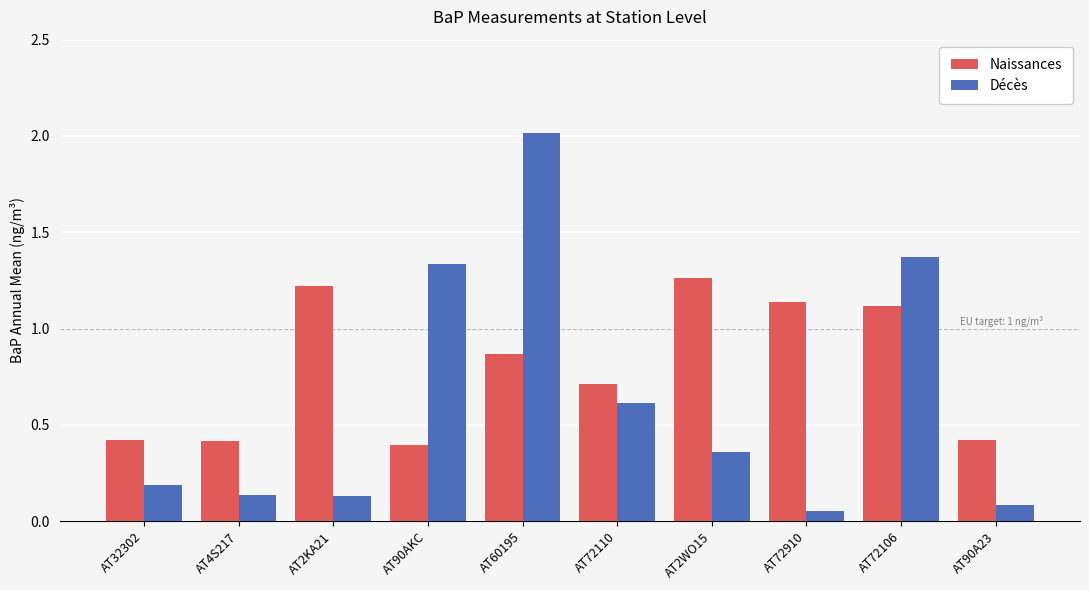

What is the difference between the second highest and minimum values in the Naissances series?

0.8